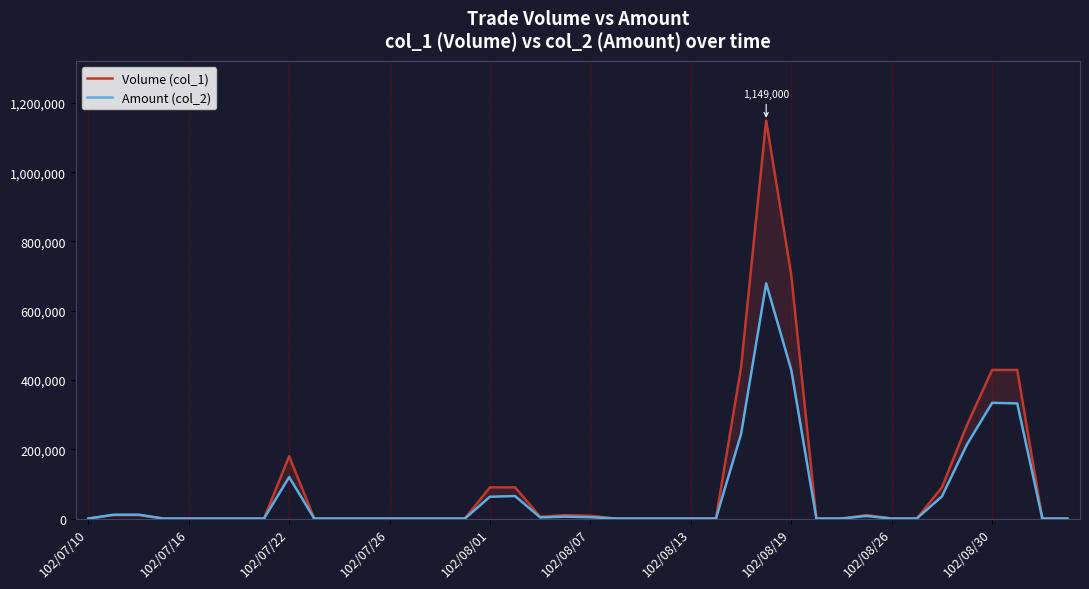

The value of Amount (col_2) at 33 is -235303. True or false?

False